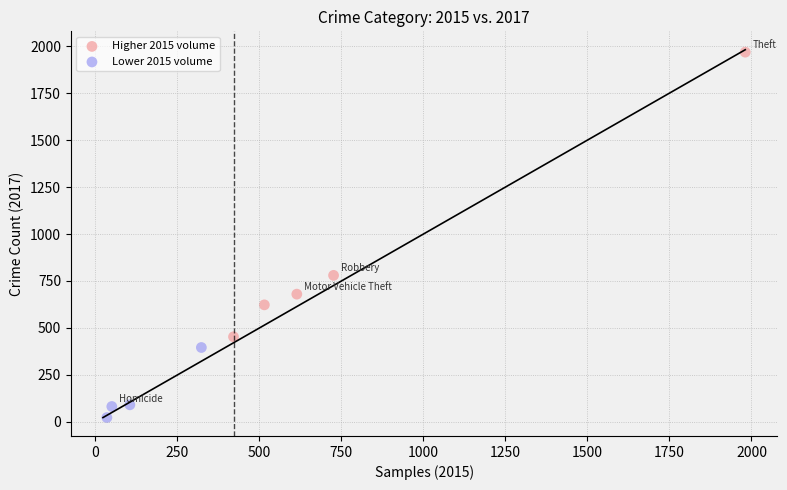

Which series has the largest Y range (max minus min)?

Higher 2015 volume